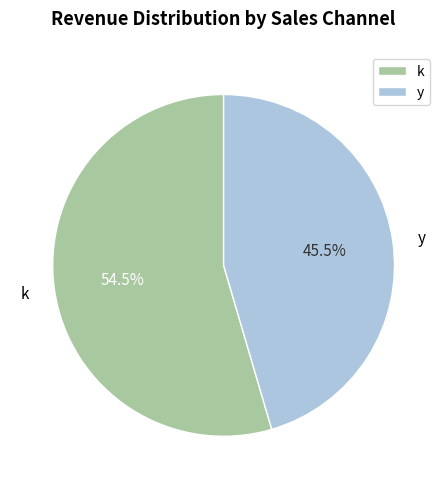

Does y account for over 50% of the chart?

No